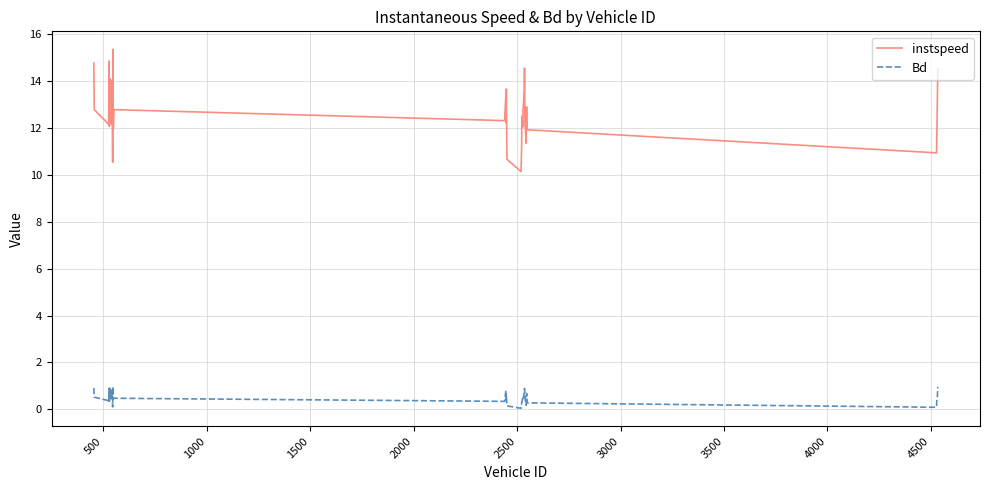

True or false: instspeed has more than 1 interior local peaks.

True